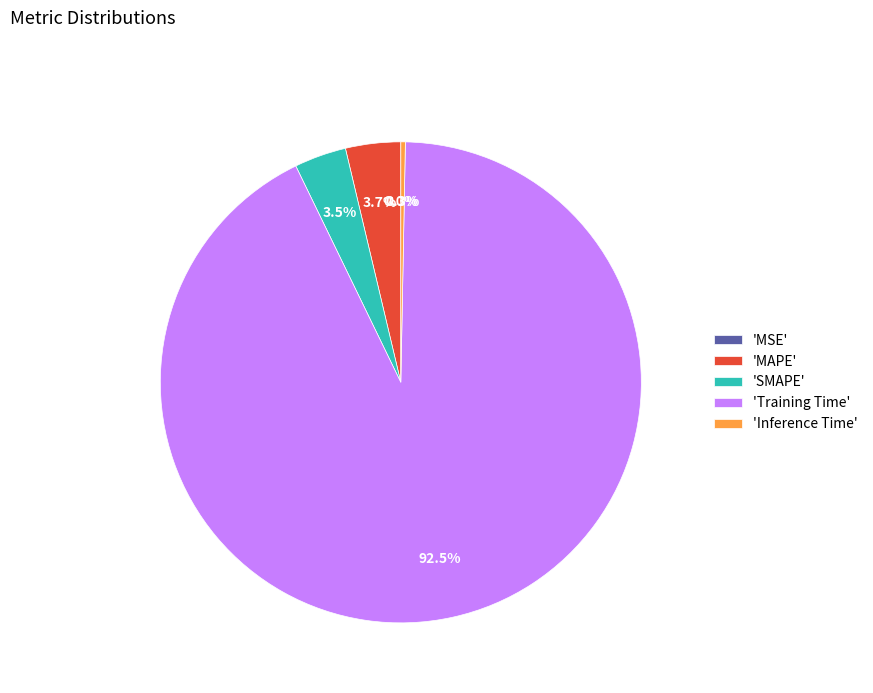

Between 'Training Time' and 'SMAPE', which is larger?

'Training Time'